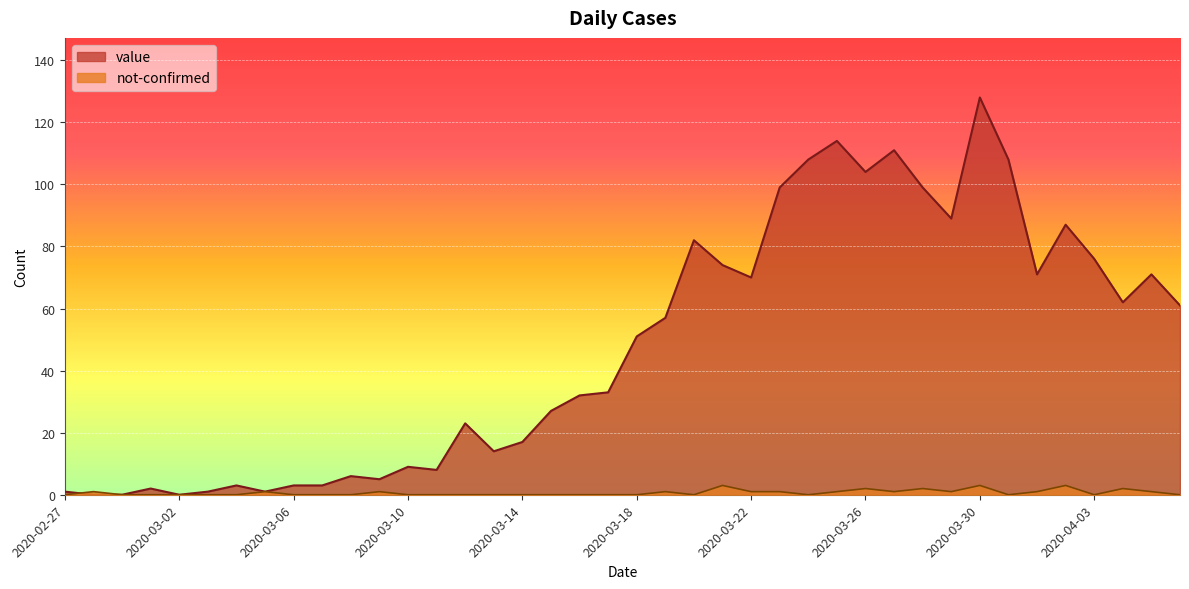

What is the label of the 24th point from the right?

2020-03-14